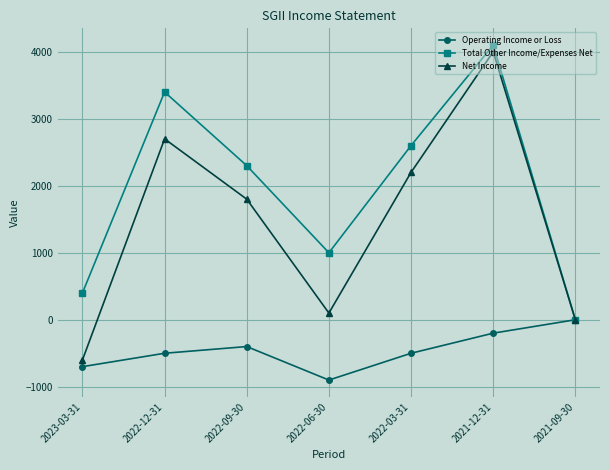

What is the label of the 1st point from the right?

2021-09-30